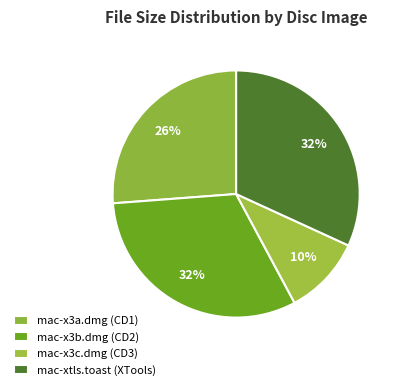

Does mac-x3c.dmg (CD3) account for over 50% of the chart?

No